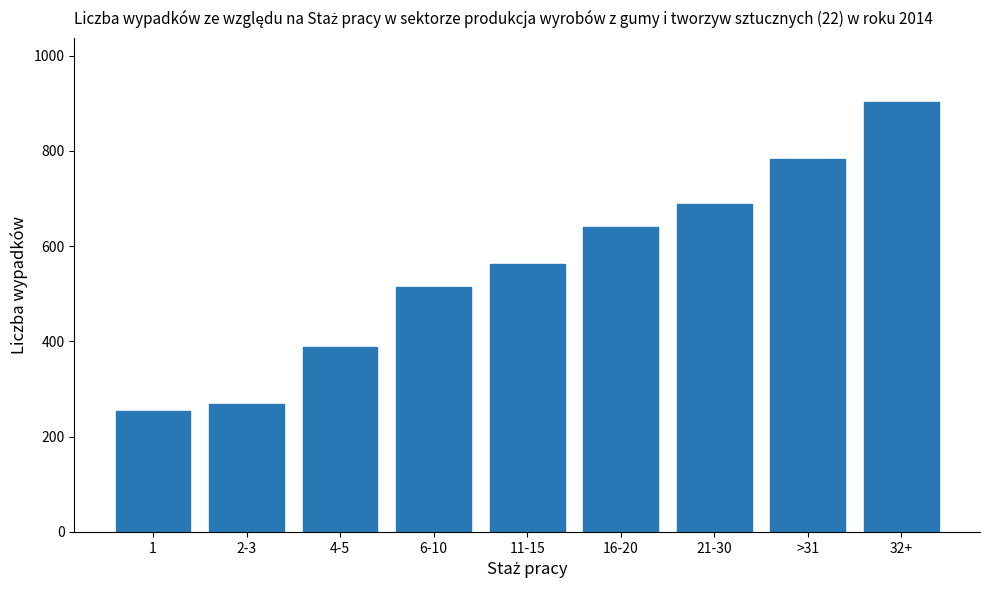

At which label does the data first exceed 562?

11-15